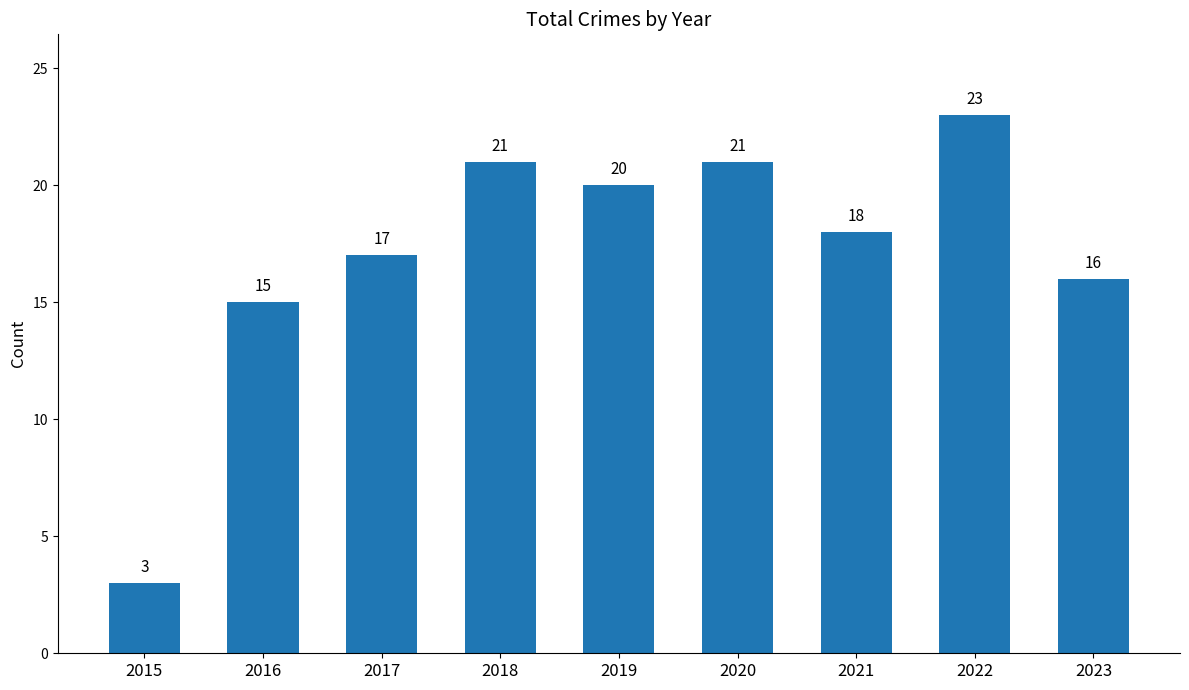

At which category does the chart reach its minimum across all series?

2015